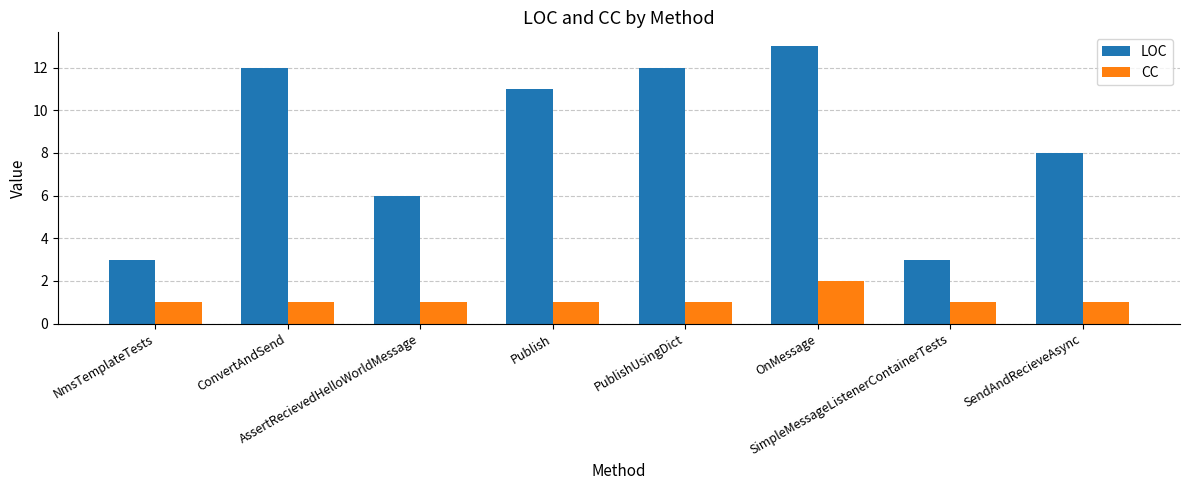

What is the spread (max minus min) of values at PublishUsingDict?

11